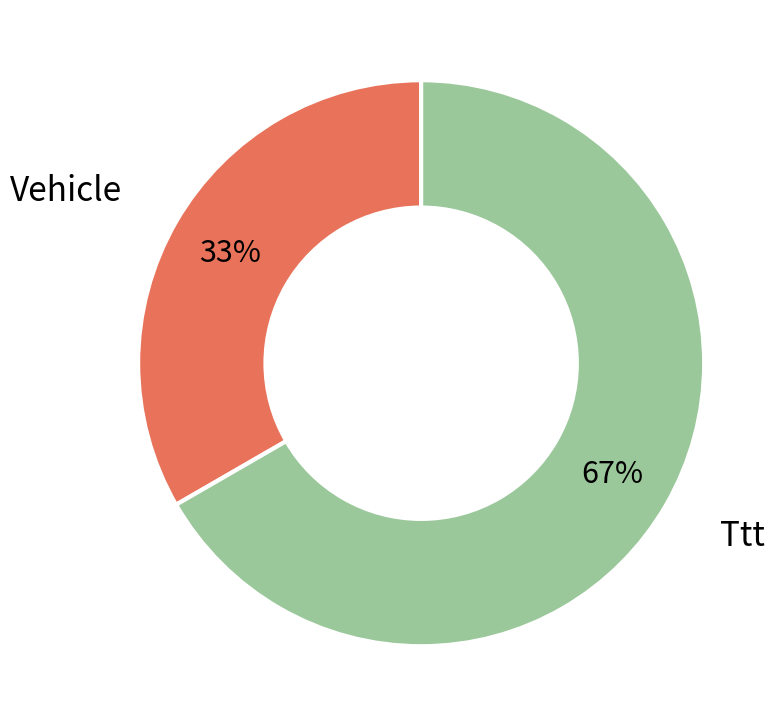

Is it true that Vehicle is 33% of the pie?

True